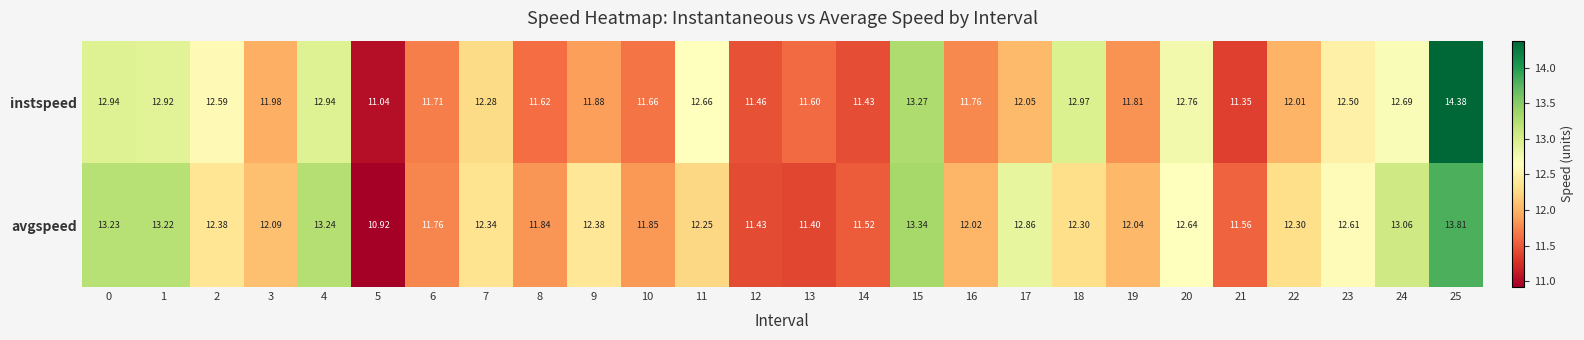

What is the greatest value displayed?

14.4